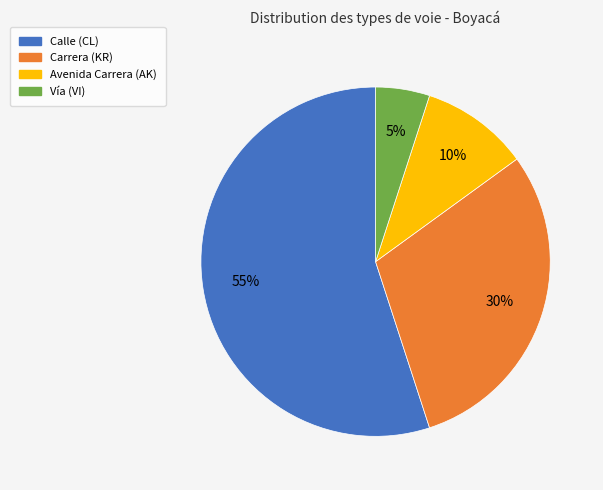

Does any single category account for the majority?

Yes